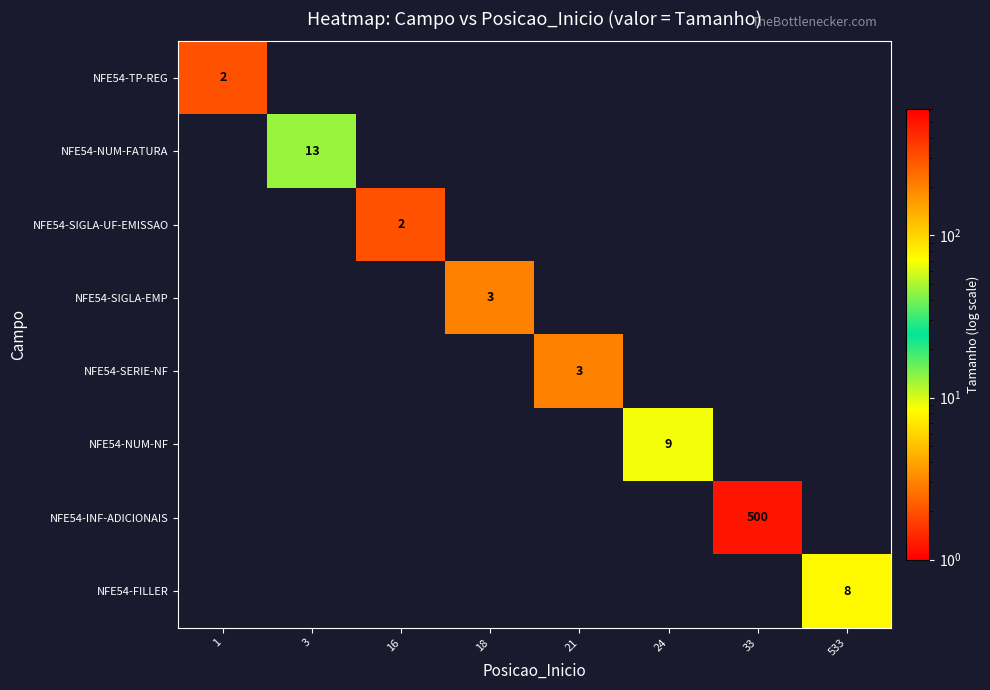

Is it true that NFE54-SIGLA-UF-EMISSAO equals 1 at 16?

False